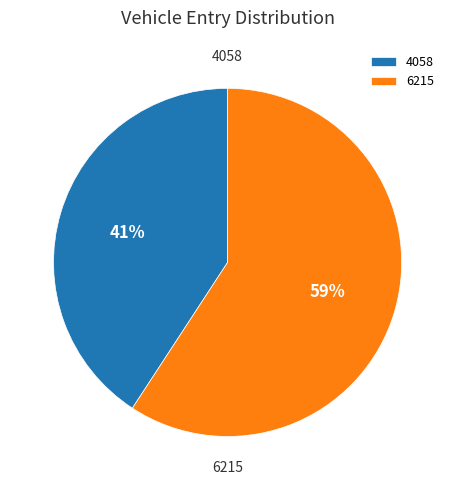

Is it true that 4058 is 35% of the pie?

False